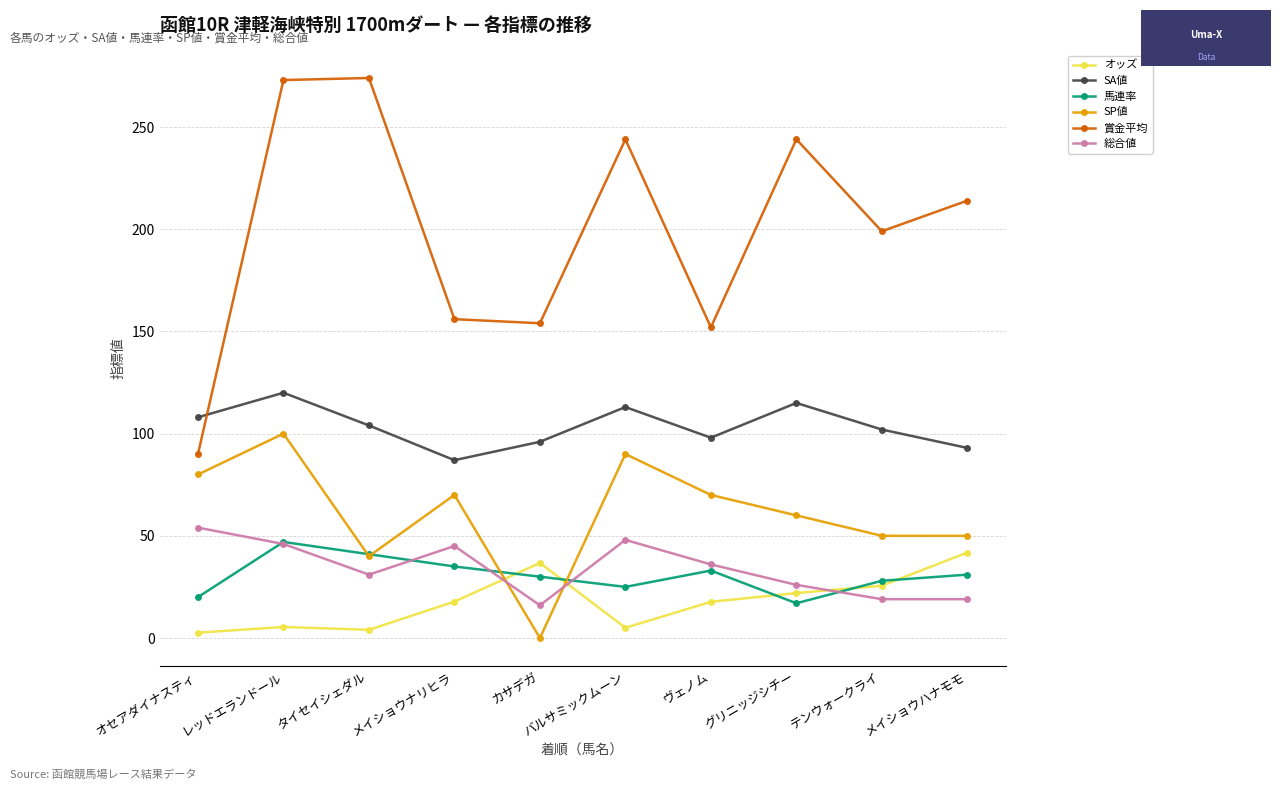

Between オセアダイナスティ and メイショウナリヒラ, which series saw the biggest shift?

賞金平均